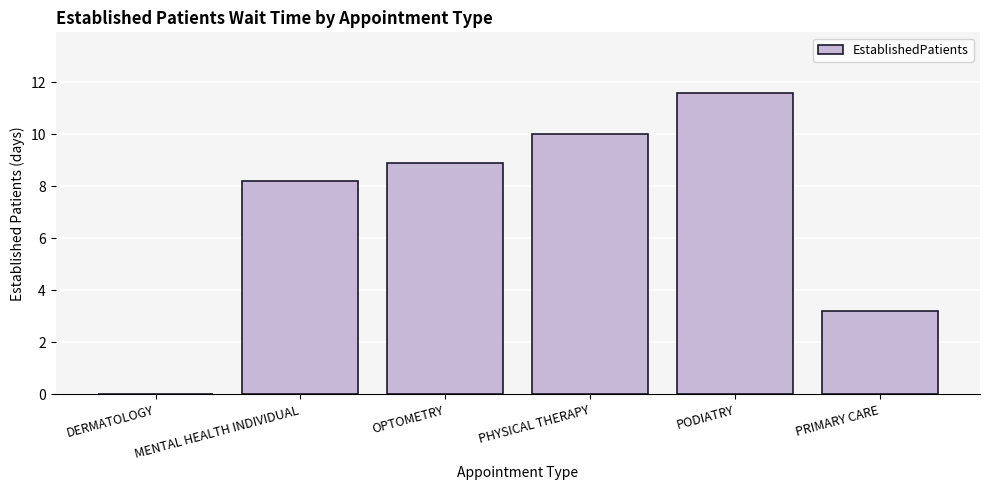

True or false: the data shows 7.2 at PODIATRY.

False